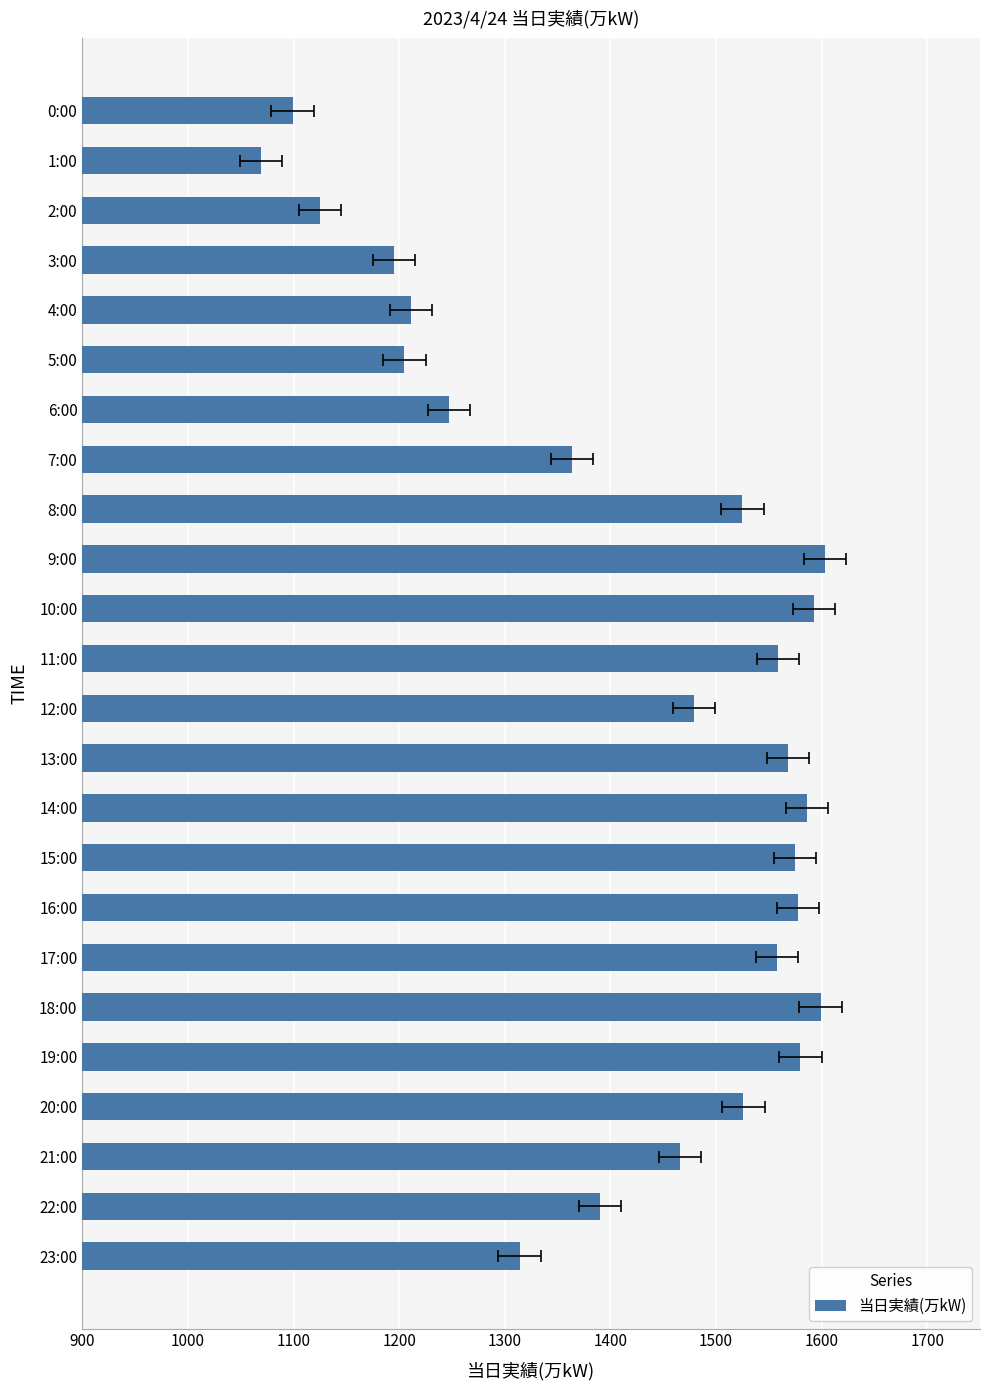

What is the greatest value displayed?

1603